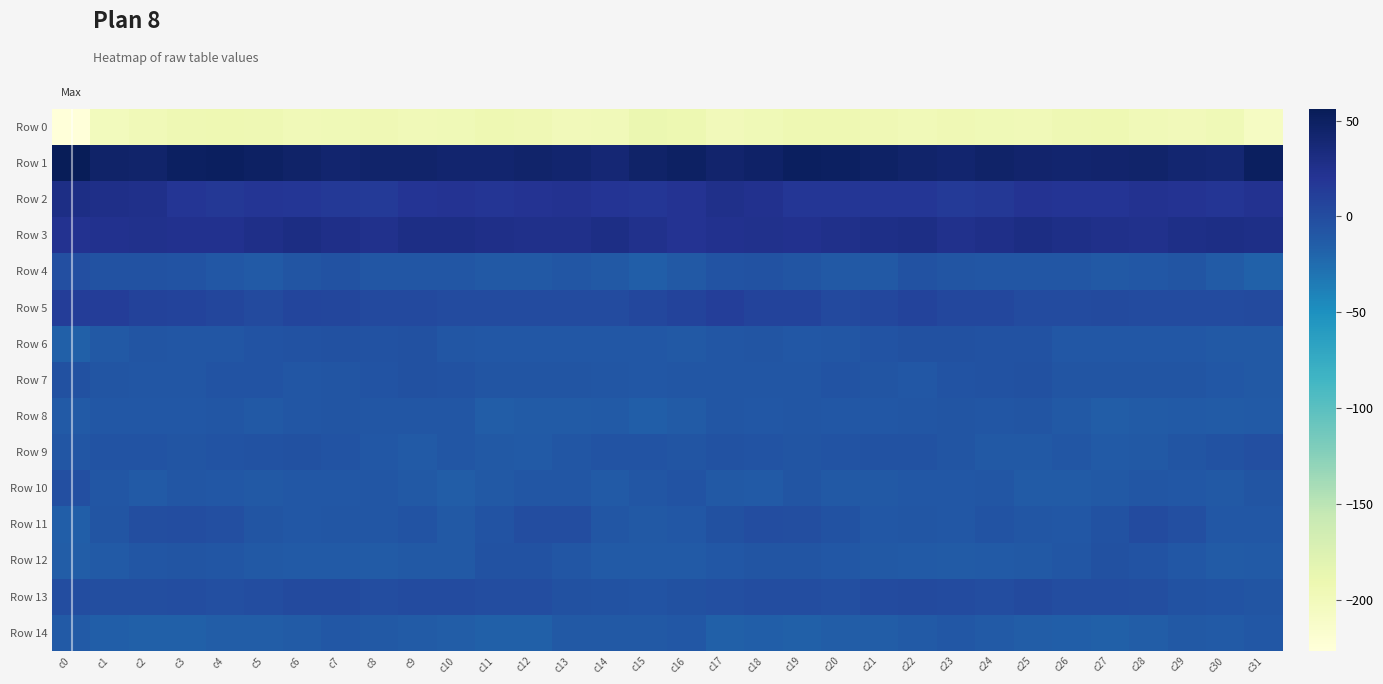

Reading right to left, transcribe all the data shown in this chart.

Row 0: c31=-207.6	c30=-195.7	c29=-199.6	c28=-197.3	c27=-192.8	c26=-194.3	c25=-197.7	c24=-196.0	c23=-194.6	c22=-197.5	c21=-195.0	c20=-193.0	c19=-193.0	c18=-196.2	c17=-199.5	c16=-191.5	c15=-189.8	c14=-197.8	c13=-199.4	c12=-195.5	c11=-192.5	c10=-196.3	c9=-197.5	c8=-195.1	c7=-195.6	c6=-196.7	c5=-194.3	c4=-192.3	c3=-194.4	c2=-197.2	c1=-201.2	c0=-226.4
Row 1: c31=50.8	c30=40.7	c29=40.9	c28=44.8	c27=43.4	c26=41.9	c25=43.9	c24=45.3	c23=42.7	c22=44.1	c21=47.8	c20=50.2	c19=51.5	c18=46.4	c17=43.6	c16=48.7	c15=45.6	c14=39.3	c13=42.8	c12=45.0	c11=42.4	c10=41.9	c9=45.0	c8=44.1	c7=42.7	c6=45.9	c5=48.6	c4=51.2	c3=50.3	c2=44.6	c1=46.1	c0=56.1
Row 2: c31=22.3	c30=19.3	c29=21.8	c28=22.1	c27=20.1	c26=20.2	c25=21.1	c24=16.5	c23=14.5	c22=17.6	c21=18.6	c20=18.0	c19=17.5	c18=23.7	c17=26.0	c16=20.8	c15=18.1	c14=20.2	c13=22.2	c12=21.5	c11=19.7	c10=20.9	c9=20.1	c8=14.5	c7=15.8	c6=18.1	c5=19.0	c4=16.9	c3=19.7	c2=25.4	c1=26.8	c0=29.2
Row 3: c31=27.7	c30=28.5	c29=27.5	c28=24.7	c27=26.3	c26=27.9	c25=29.8	c24=26.5	c23=24.7	c22=29.4	c21=28.2	c20=25.3	c19=23.3	c18=24.7	c17=23.6	c16=21.2	c15=24.7	c14=29.3	c13=25.2	c12=25.7	c11=26.7	c10=29.0	c9=29.2	c8=24.6	c7=26.5	c6=29.8	c5=27.3	c4=23.8	c3=23.8	c2=24.5	c1=23.5	c0=22.8
Row 4: c31=-16.9	c30=-13.1	c29=-7.7	c28=-9.9	c27=-11.1	c26=-8.5	c25=-8.8	c24=-8.7	c23=-7.1	c22=-4.9	c21=-10.9	c20=-10.2	c19=-7.6	c18=-5.2	c17=-5.8	c16=-11.1	c15=-15.1	c14=-10.4	c13=-8.0	c12=-10.8	c11=-10.2	c10=-8.2	c9=-8.8	c8=-8.8	c7=-5.6	c6=-7.0	c5=-11.3	c4=-9.5	c3=-6.1	c2=-5.6	c1=-4.6	c0=-2.8
Row 5: c31=1.3	c30=0.9	c29=0.4	c28=0.8	c27=1.1	c26=0.5	c25=0.7	c24=3.9	c23=3.4	c22=7.1	c21=3.4	c20=2.9	c19=6.6	c18=7.1	c17=11.3	c16=7.4	c15=4.0	c14=0.8	c13=0.6	c12=0.9	c11=0.9	c10=0.2	c9=2.4	c8=3.1	c7=4.9	c6=6.4	c5=2.0	c4=4.7	c3=6.6	c2=8.7	c1=12.5	c0=12.0
Row 6: c31=-10.5	c30=-10.4	c29=-9.4	c28=-9.5	c27=-9.6	c26=-9.6	c25=-5.1	c24=-4.6	c23=-4.1	c22=-4.4	c21=-5.8	c20=-8.0	c19=-9.1	c18=-7.6	c17=-8.8	c16=-10.7	c15=-9.8	c14=-9.4	c13=-9.7	c12=-9.4	c11=-10.0	c10=-8.0	c9=-4.2	c8=-5.1	c7=-3.6	c6=-5.2	c5=-6.5	c4=-8.7	c3=-8.7	c2=-7.4	c1=-10.4	c0=-16.1
Row 7: c31=-10.6	c30=-9.0	c29=-7.0	c28=-6.9	c27=-7.2	c26=-7.1	c25=-3.7	c24=-5.5	c23=-6.5	c22=-9.1	c21=-6.9	c20=-6.2	c19=-7.9	c18=-8.6	c17=-8.4	c16=-8.0	c15=-9.6	c14=-7.9	c13=-7.0	c12=-7.1	c11=-7.6	c10=-5.4	c9=-4.2	c8=-6.1	c7=-7.4	c6=-8.7	c5=-6.5	c4=-6.6	c3=-8.3	c2=-8.7	c1=-7.1	c0=-4.4
Row 8: c31=-12.2	c30=-12.7	c29=-11.6	c28=-12.7	c27=-13.8	c26=-11.1	c25=-7.3	c24=-8.7	c23=-7.2	c22=-8.1	c21=-10.1	c20=-9.7	c19=-8.7	c18=-9.9	c17=-8.4	c16=-12.3	c15=-15.1	c14=-11.7	c13=-12.6	c12=-13.0	c11=-13.5	c10=-8.7	c9=-8.1	c8=-8.3	c7=-7.2	c6=-8.6	c5=-10.5	c4=-8.7	c3=-9.4	c2=-9.2	c1=-9.0	c0=-12.2
Row 9: c31=-2.9	c30=-4.9	c29=-7.8	c28=-10.7	c27=-11.6	c26=-8.7	c25=-10.7	c24=-10.3	c23=-7.1	c22=-4.8	c21=-5.0	c20=-6.4	c19=-7.4	c18=-6.7	c17=-5.1	c16=-7.7	c15=-6.3	c14=-6.4	c13=-8.9	c12=-11.3	c11=-10.7	c10=-8.6	c9=-11.5	c8=-9.2	c7=-5.9	c6=-4.6	c5=-5.6	c4=-6.8	c3=-7.5	c2=-5.8	c1=-5.9	c0=-8.4
Row 10: c31=-6.9	c30=-10.5	c29=-9.6	c28=-8.0	c27=-10.2	c26=-12.9	c25=-13.2	c24=-8.7	c23=-9.9	c22=-9.5	c21=-10.1	c20=-10.2	c19=-7.9	c18=-11.2	c17=-10.6	c16=-5.7	c15=-8.9	c14=-11.7	c13=-8.0	c12=-8.6	c11=-11.0	c10=-14.0	c9=-11.1	c8=-8.9	c7=-10.0	c6=-9.4	c5=-10.8	c4=-9.0	c3=-8.5	c2=-12.2	c1=-8.8	c0=-3.4
Row 11: c31=-9.5	c30=-9.3	c29=-3.4	c28=0.5	c27=-4.8	c26=-9.3	c25=-8.5	c24=-6.3	c23=-9.4	c22=-8.6	c21=-9.2	c20=-4.6	c19=-1.7	c18=-1.2	c17=-3.9	c16=-9.3	c15=-10.7	c14=-8.1	c13=-0.4	c12=-1.1	c11=-6.5	c10=-10.5	c9=-6.4	c8=-8.2	c7=-8.6	c6=-9.6	c5=-7.4	c4=-3.3	c3=-1.2	c2=-1.8	c1=-7.7	c0=-15.0
Row 12: c31=-11.5	c30=-12.3	c29=-10.1	c28=-6.4	c27=-4.2	c26=-8.1	c25=-10.7	c24=-11.8	c23=-12.9	c22=-11.4	c21=-11.1	c20=-9.6	c19=-7.2	c18=-7.7	c17=-9.3	c16=-11.5	c15=-12.3	c14=-11.6	c13=-8.9	c12=-4.8	c11=-4.8	c10=-10.2	c9=-10.4	c8=-13.0	c7=-11.9	c6=-11.6	c5=-10.4	c4=-8.6	c3=-7.1	c2=-8.2	c1=-11.3	c0=-13.5
Row 13: c31=-7.0	c30=-6.1	c29=-4.7	c28=-2.2	c27=-0.7	c26=-0.4	c25=1.3	c24=-0.6	c23=0.7	c22=1.8	c21=-0.0	c20=-2.6	c19=-0.8	c18=-0.4	c17=-2.4	c16=-3.5	c15=-5.9	c14=-5.4	c13=-4.0	c12=-1.2	c11=-0.9	c10=0.5	c9=0.7	c8=-0.7	c7=1.8	c6=1.2	c5=-1.2	c4=-2.4	c3=-0.2	c2=-1.5	c1=-2.1	c0=-0.2
Row 14: c31=-9.7	c30=-11.8	c29=-10.6	c28=-13.7	c27=-16.1	c26=-14.9	c25=-13.5	c24=-11.5	c23=-9.9	c22=-11.6	c21=-13.8	c20=-14.2	c19=-15.7	c18=-15.4	c17=-16.4	c16=-9.5	c15=-10.2	c14=-11.1	c13=-11.1	c12=-15.7	c11=-15.6	c10=-14.5	c9=-12.8	c8=-10.7	c7=-10.0	c6=-12.7	c5=-14.0	c4=-14.4	c3=-16.0	c2=-15.9	c1=-15.3	c0=-12.2